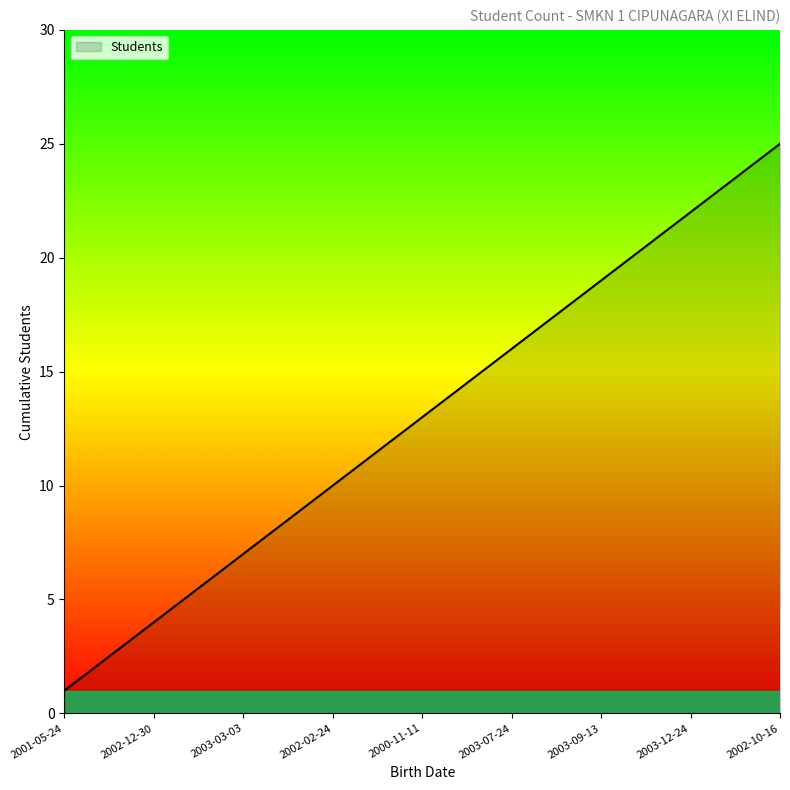

What is the difference between the maximum and minimum values?

24